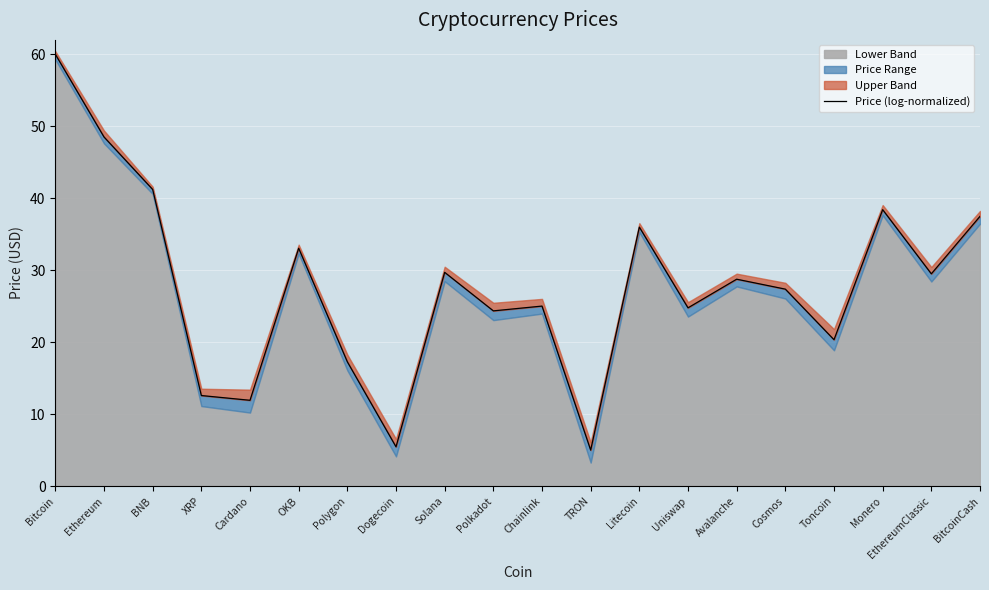

Reading left to right, extract all data points from this chart.

60.0	48.5	41.2	12.6	11.9	33.0	17.3	5.5	29.7	24.3	25.0	5.0	36.0	24.8	28.7	27.4	20.3	38.4	29.5	37.5